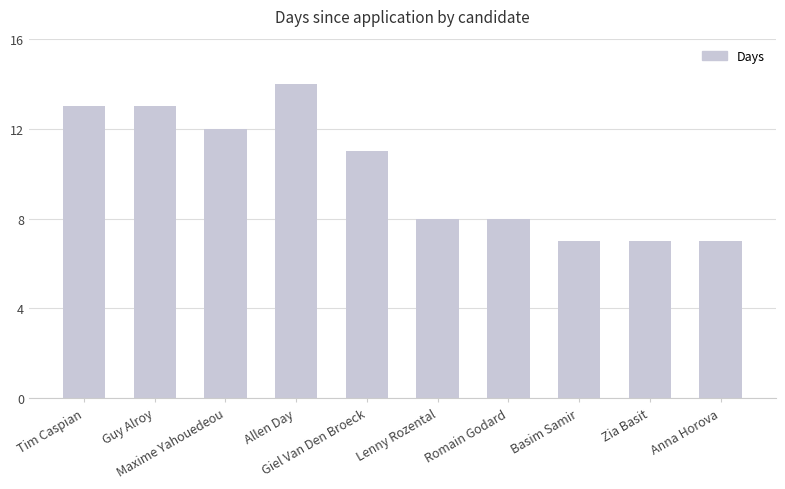

Reading left to right, extract all data points from this chart.

Tim Caspian=13	Guy Alroy=13	Maxime Yahouedeou=12	Allen Day=14	Giel Van Den Broeck=11	Lenny Rozental=8	Romain Godard=8	Basim Samir=7	Zia Basit=7	Anna Horova=7